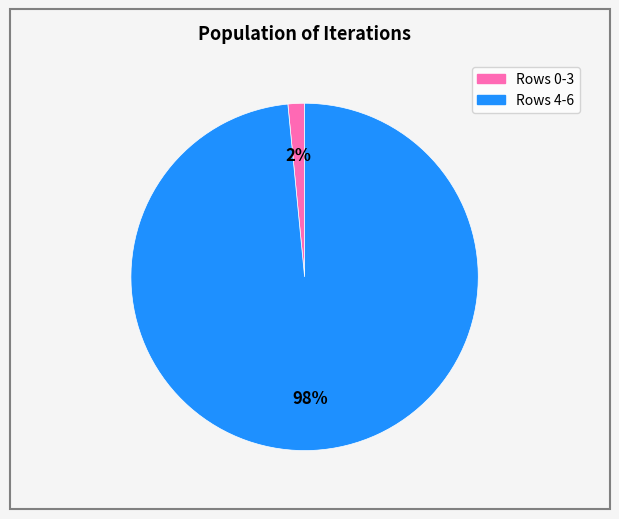

To the nearest percent, what is the average slice percentage?

50%